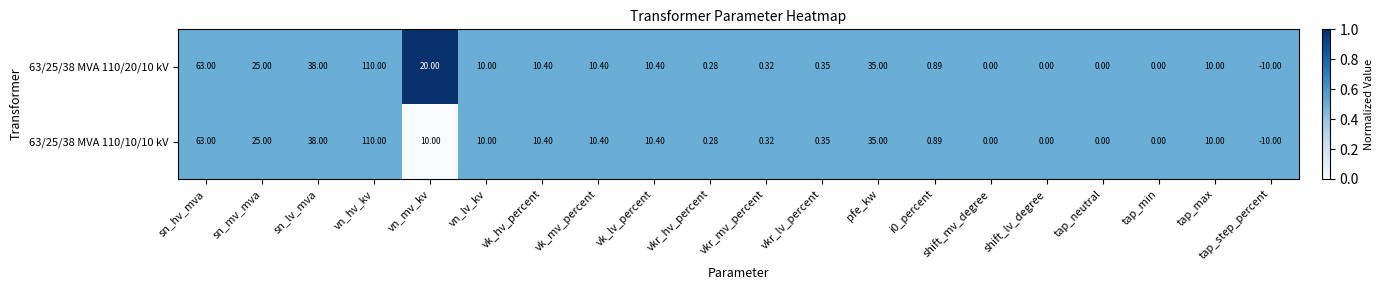

List the series in order of their overall mean, highest first.

63/25/38 MVA 110/20/10 kV, 63/25/38 MVA 110/10/10 kV